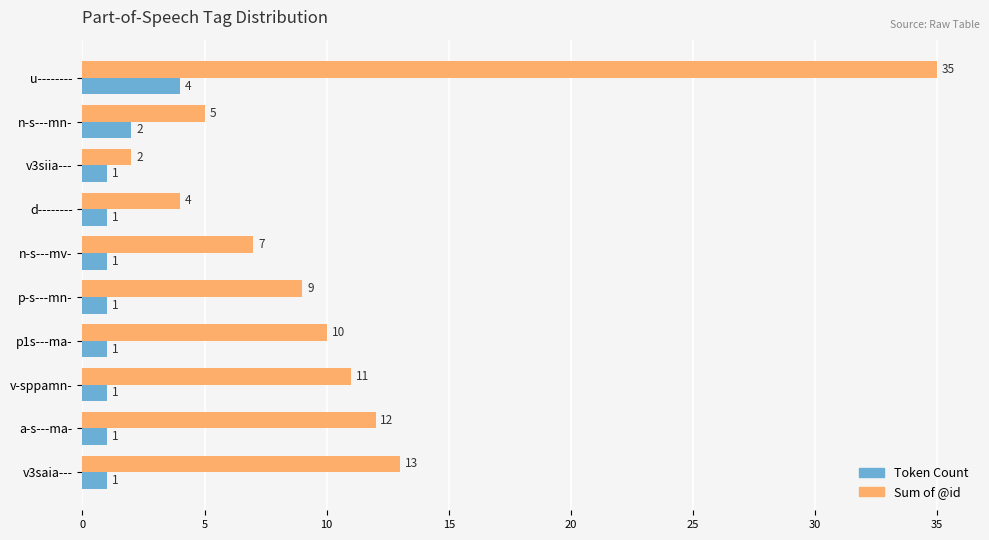

Rank the categories by Sum of @id value from highest to lowest.

u--------, v3saia---, a-s---ma-, v-sppamn-, p1s---ma-, p-s---mn-, n-s---mv-, n-s---mn-, d--------, v3siia---